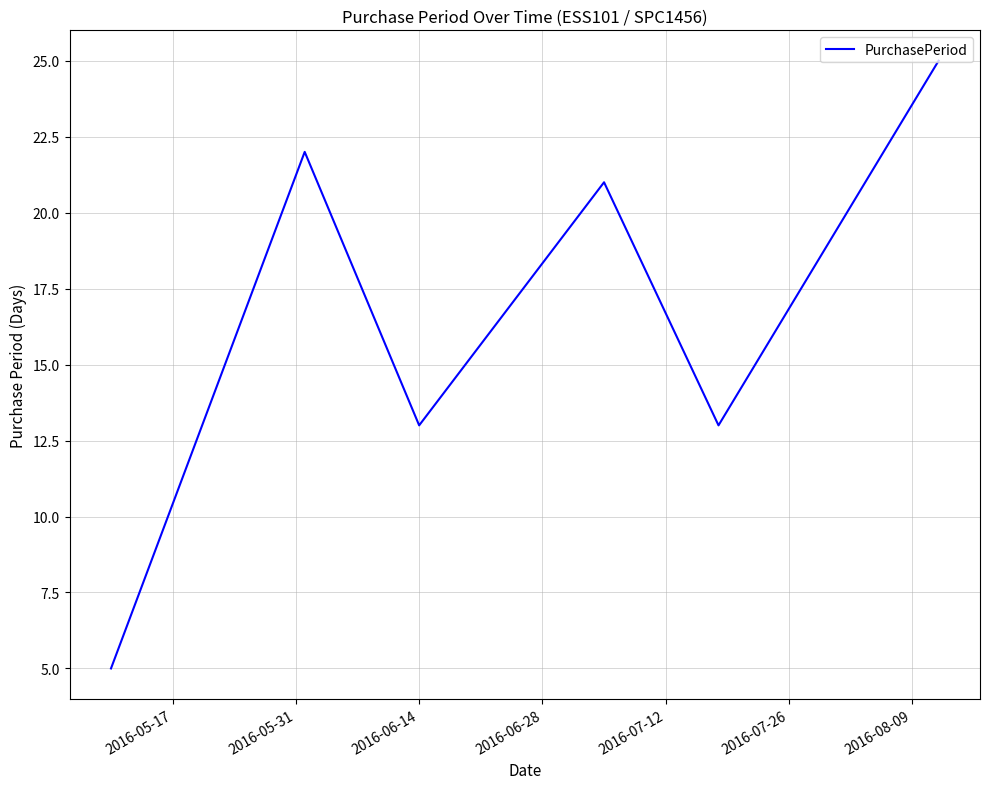

True or false: the data has more than 2 interior local peaks.

False